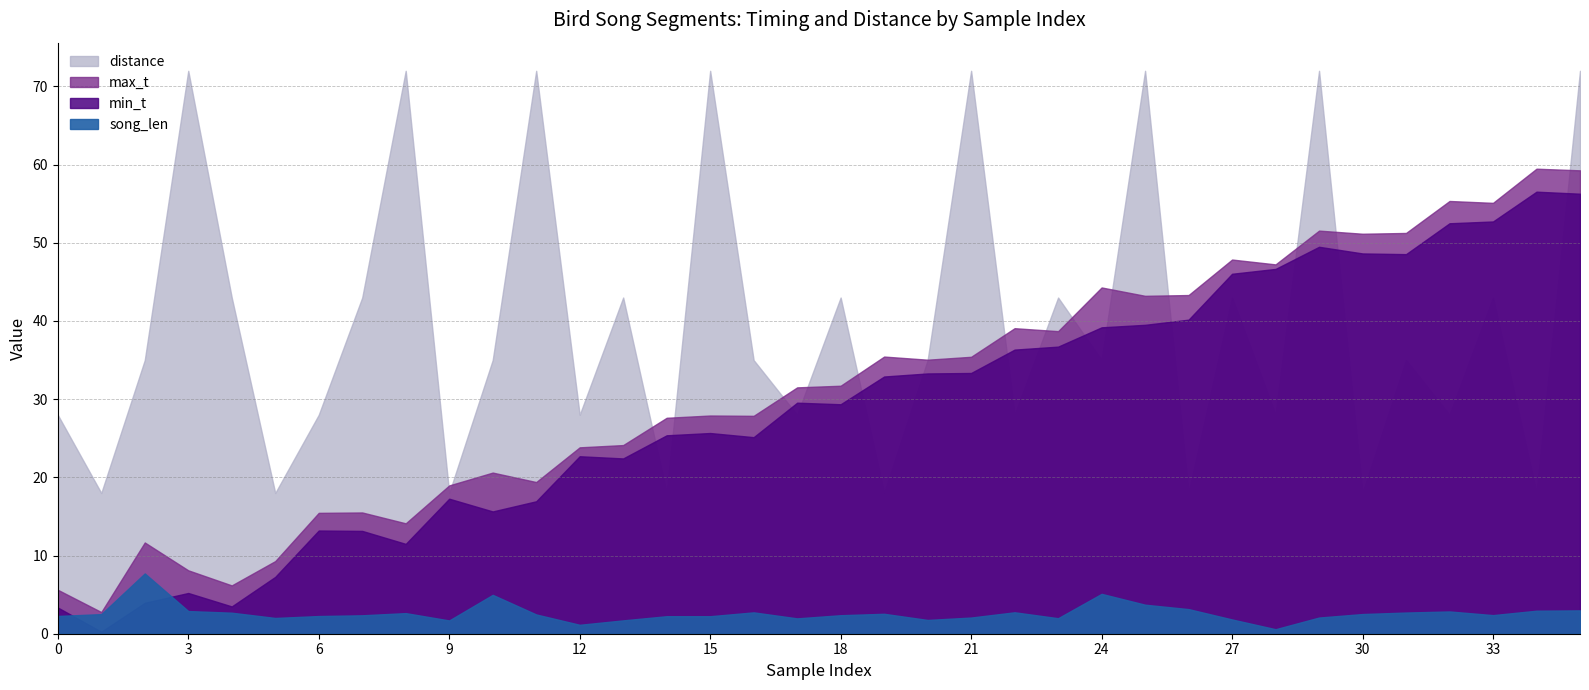

Between 5 and 9, which series saw the biggest shift?

min_t